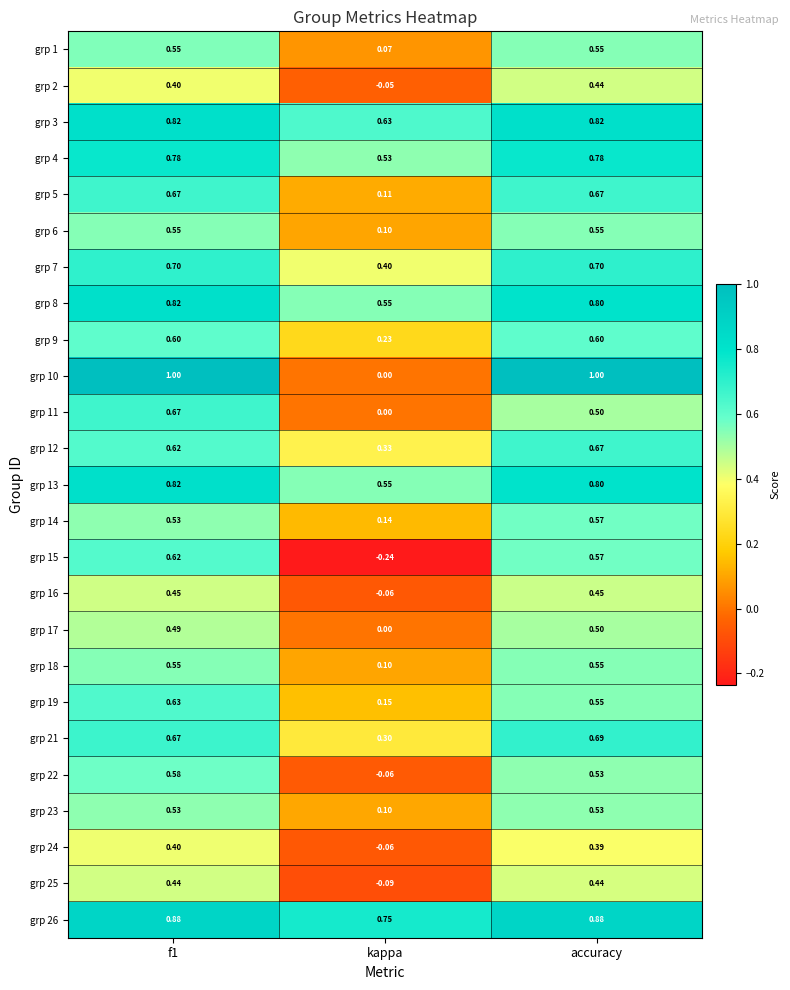

Is the value of grp 2 at accuracy greater than the value of grp 9 at kappa?

Yes